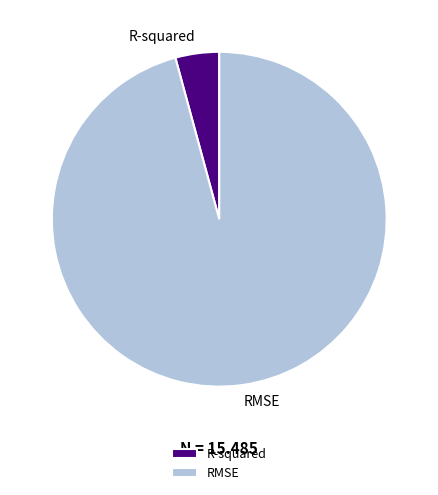

Count the number of slices in the pie.

2